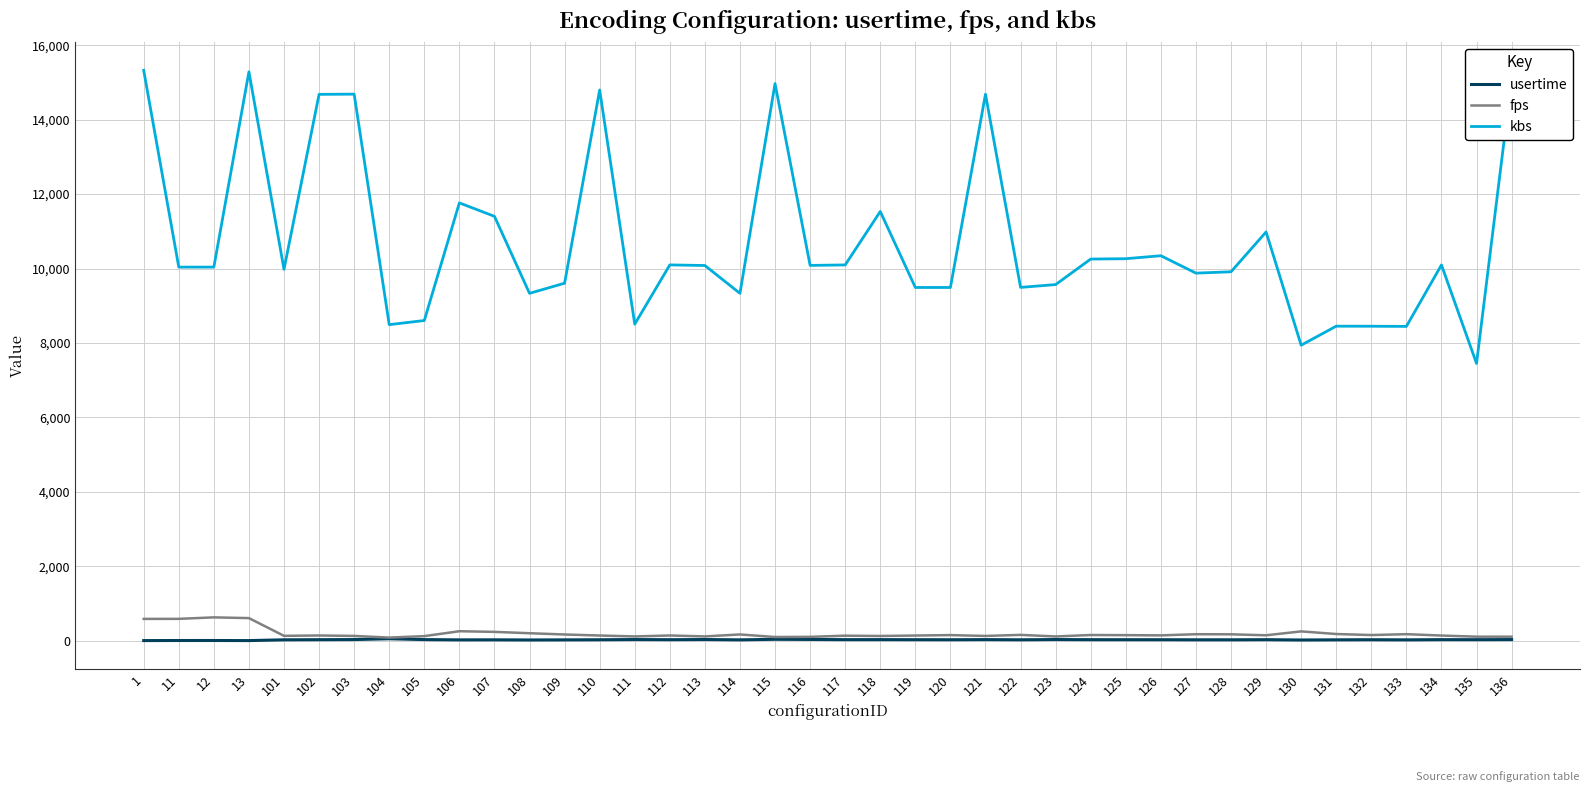

What is the average value of the kbs series?

10725.3